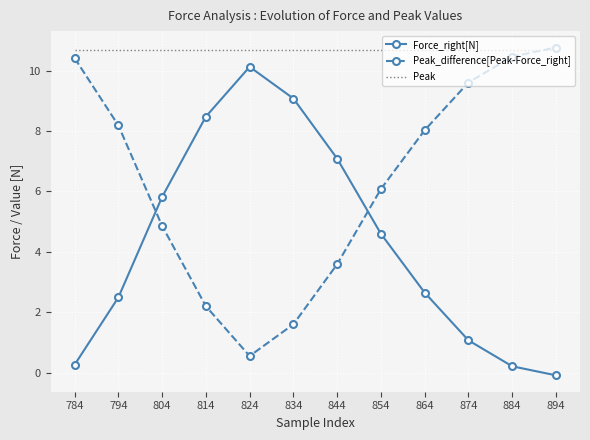

List the series in order of their overall mean, lowest first.

Force_right[N], Peak_difference[Peak-Force_right], Peak